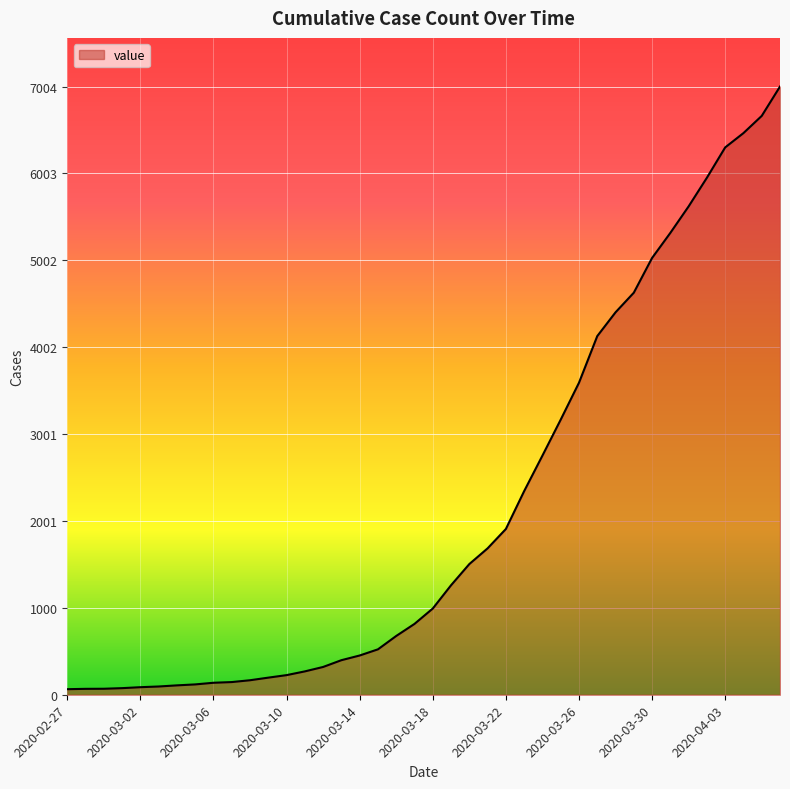

What is the difference between the maximum and minimum values?

6940